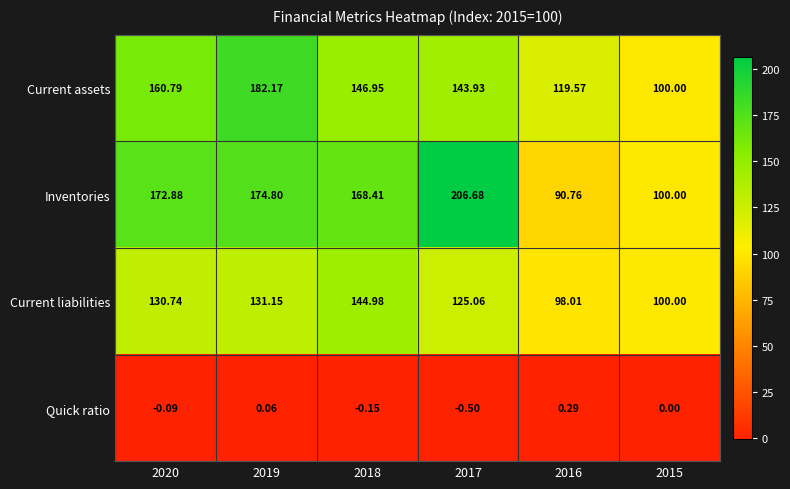

What is the spread (max minus min) of values at 2018?

168.6